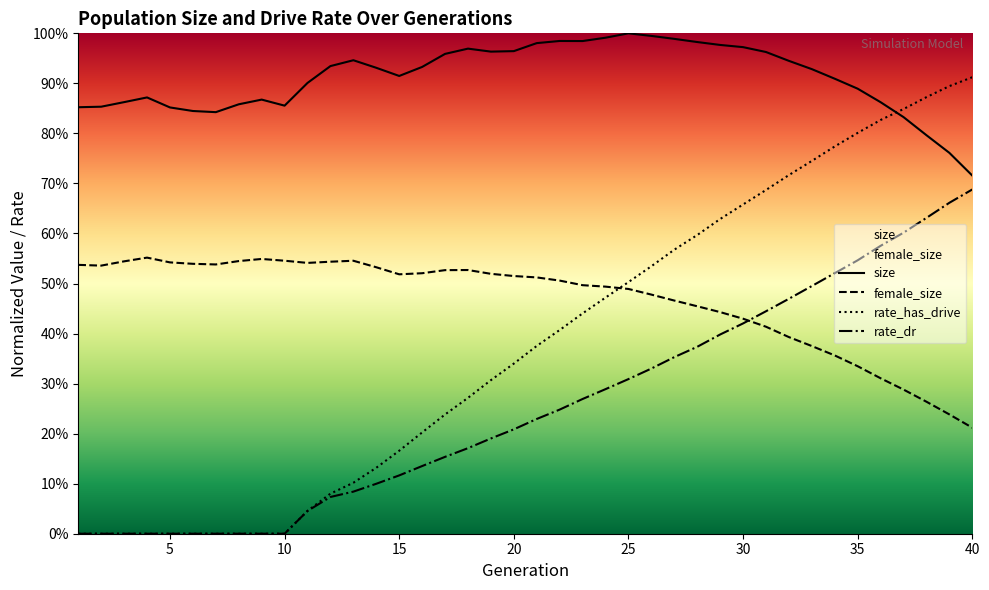

Is the value of female_size at 12 greater than the value of rate_dr at 39?

No